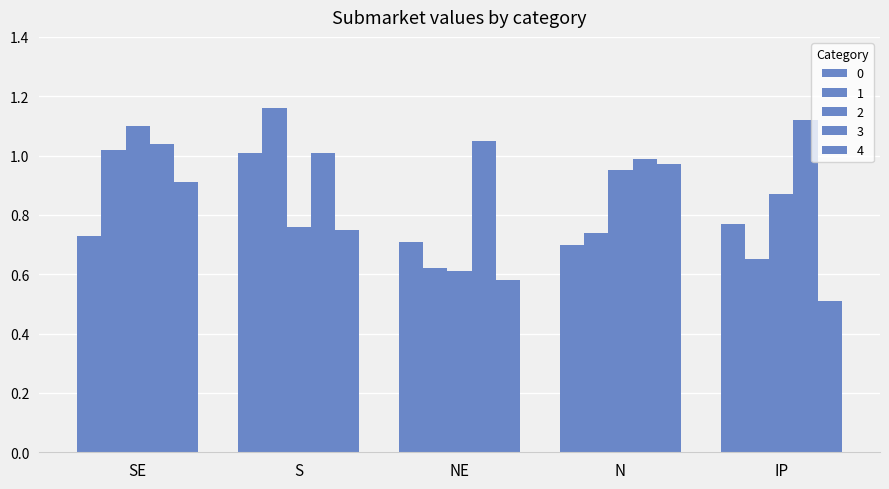

Which has a higher value, SE or IP?

IP